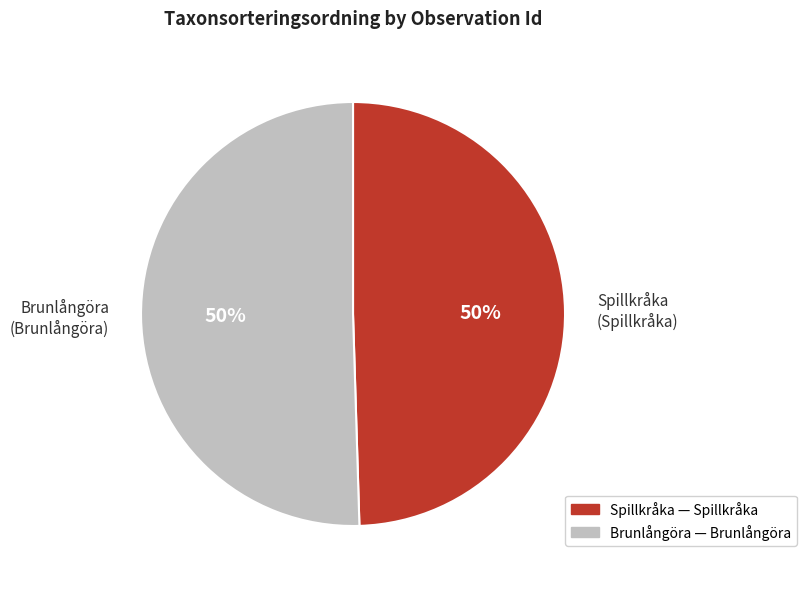

What percentage is the Spillkråka slice, to the nearest percent?

50%